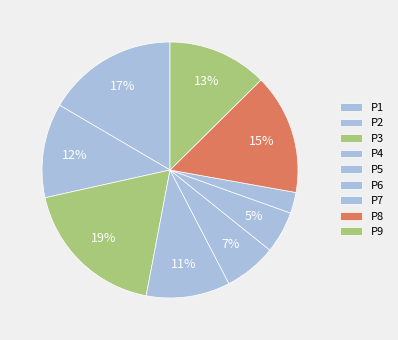

Rank the categories by value from lowest to highest.

P7, P6, P5, P4, P2, P9, P8, P1, P3